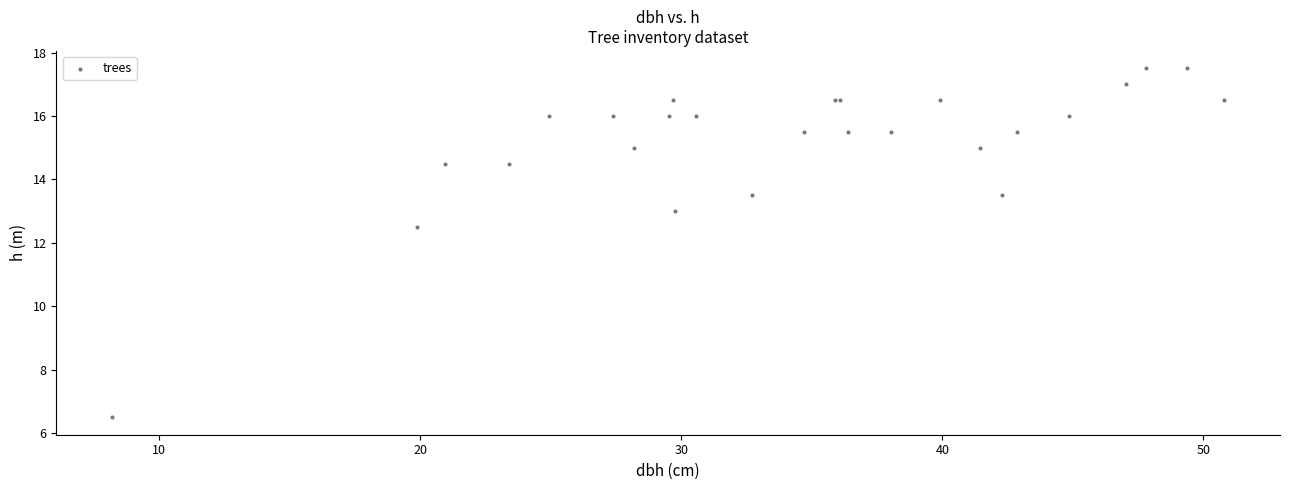

What Y value in the scatter plot is closest to 12?

12.5